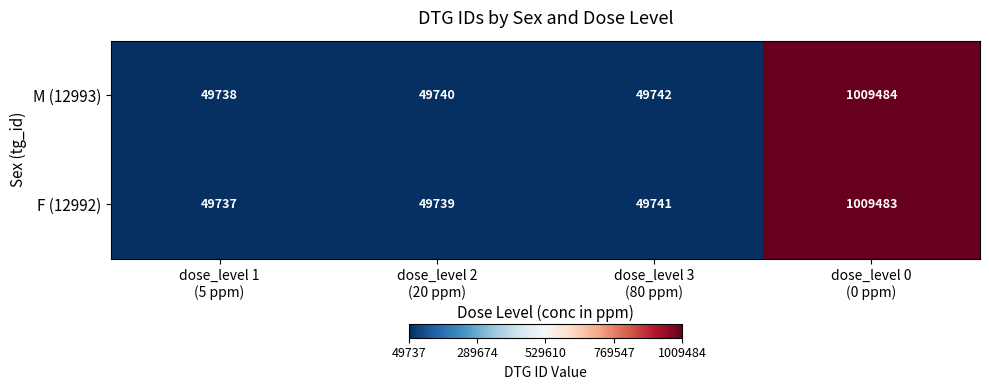

What is the sum of all M (12993) values?

1158704